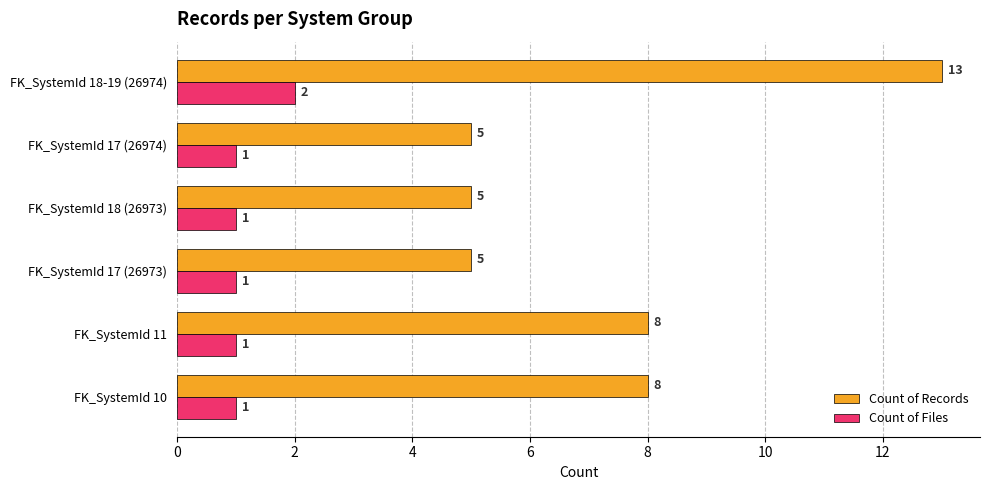

How many categories are shown in the chart?

6